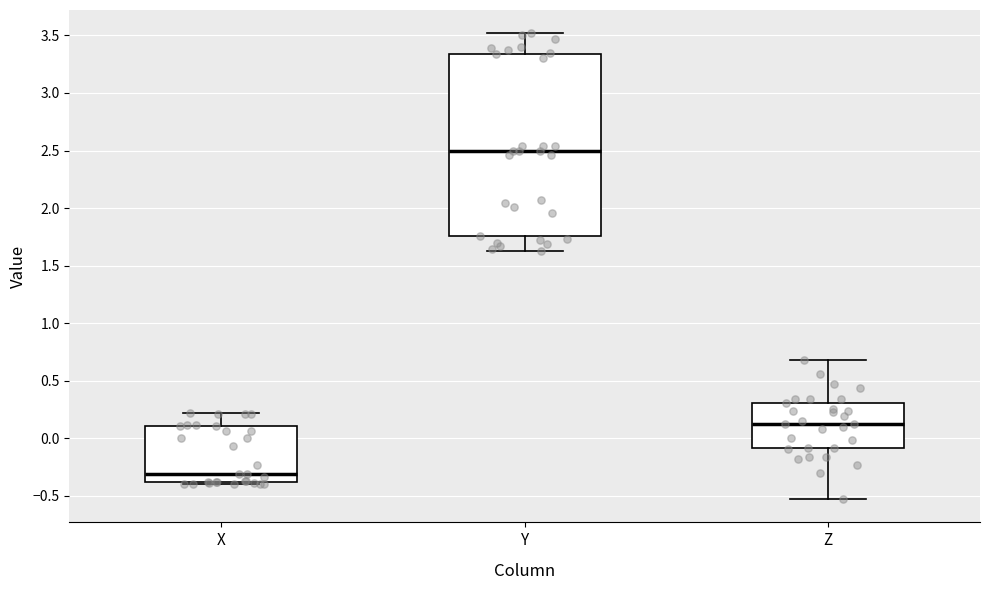

Reading left to right, read every box against the y-axis: the position of its median line, the range the box covers, and the ends of its whiskers. The values are not printed on the chart, so give them approximately, as read against the axis.

X: median -0.30, box -0.40 to 0.10, whiskers -0.40 (just below the box's lower edge) to 0.20
Y: median 2.50, box 1.75 to 3.35, whiskers 1.60 to 3.50
Z: median 0.15, box -0.10 to 0.30, whiskers -0.55 to 0.70